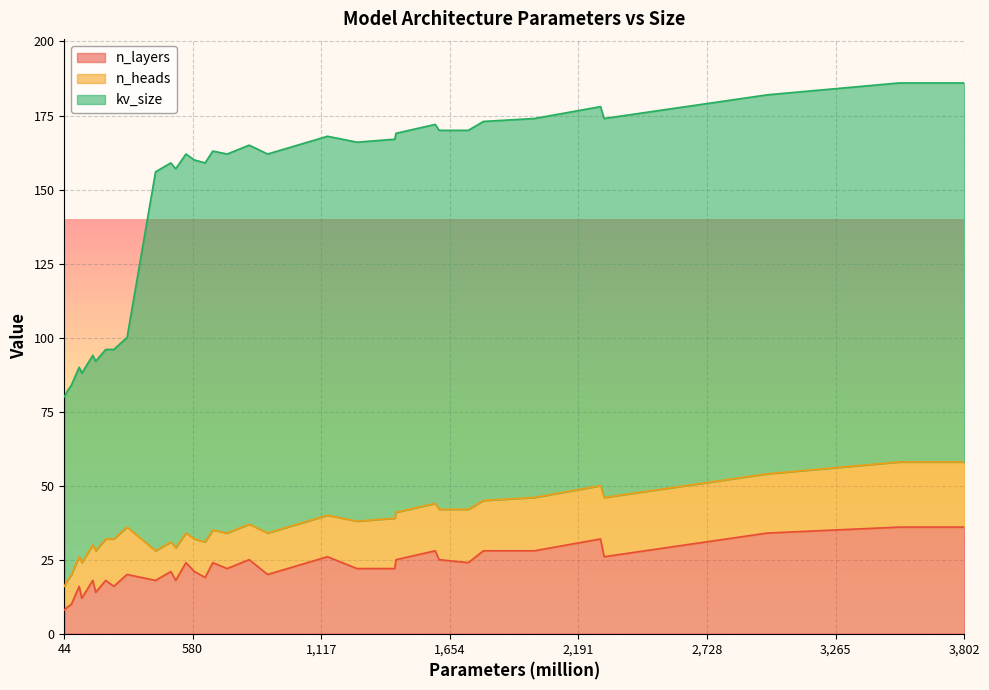

Reading left to right, transcribe all the data shown in this chart.

n_layers: 8	9	10	13	16	12	15	18	14	16	18	16	18	20	18	21	18	24	21	19	24	22	25	20	23	26	22	22	25	28	25	24	28	28	32	26	30	34	36	36
n_heads: 8	9	10	10	10	12	12	12	14	14	14	16	16	16	10	10	11	10	11	12	11	12	12	14	14	14	16	17	16	16	17	18	17	18	18	20	20	20	22	22
kv_size: 64	64	64	64	64	64	64	64	64	64	64	64	64	64	128	128	128	128	128	128	128	128	128	128	128	128	128	128	128	128	128	128	128	128	128	128	128	128	128	128